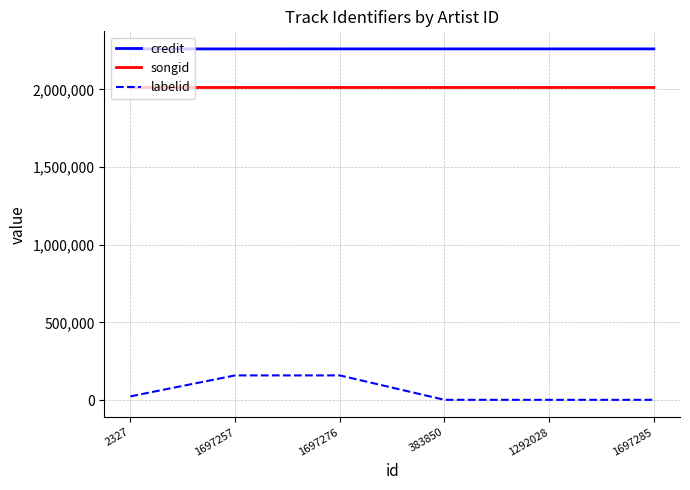

How many lines are shown in the chart?

3